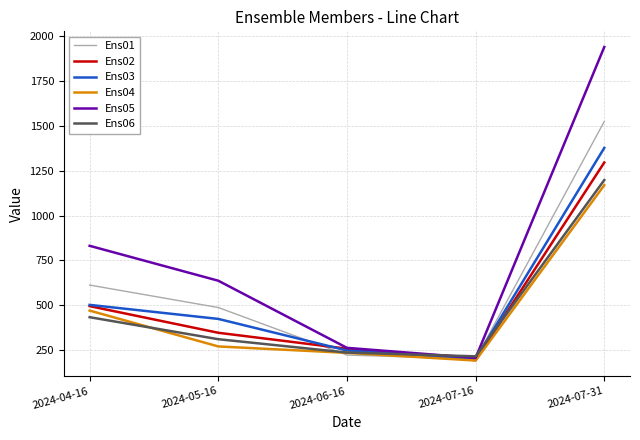

Reading left to right, extract all data points from this chart.

Ens01: 2024-04-16=612.6	2024-05-16=487.5	2024-06-16=222.9	2024-07-16=200.6	2024-07-31=1523.6
Ens02: 2024-04-16=495.4	2024-05-16=346.9	2024-06-16=258.2	2024-07-16=194.5	2024-07-31=1295.1
Ens03: 2024-04-16=502.3	2024-05-16=424.1	2024-06-16=248.3	2024-07-16=201.6	2024-07-31=1376.4
Ens04: 2024-04-16=470.5	2024-05-16=270.8	2024-06-16=235.2	2024-07-16=192.3	2024-07-31=1168.8
Ens05: 2024-04-16=831.3	2024-05-16=636.8	2024-06-16=263.0	2024-07-16=207.2	2024-07-31=1938.3
Ens06: 2024-04-16=433.7	2024-05-16=311.1	2024-06-16=236.8	2024-07-16=215.7	2024-07-31=1197.4